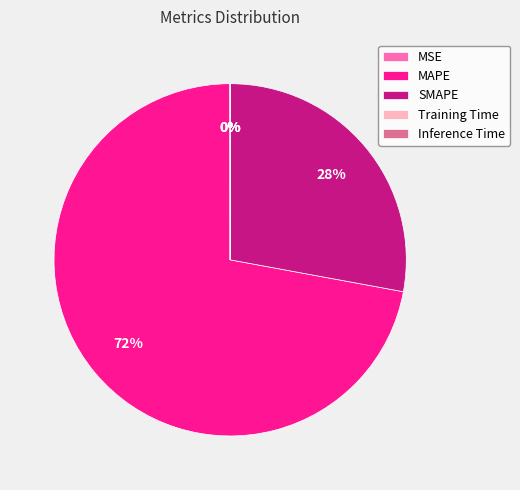

Which category has the biggest portion of the pie?

MAPE